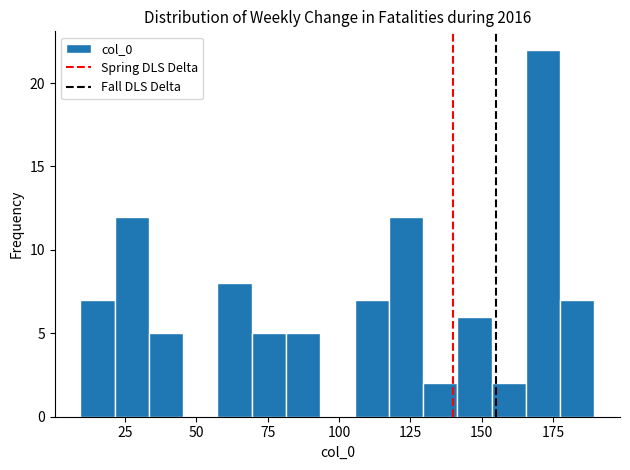

Around what value on the x-axis is the tallest bar? Give the approximate position of its centre, as read against the axis.

170